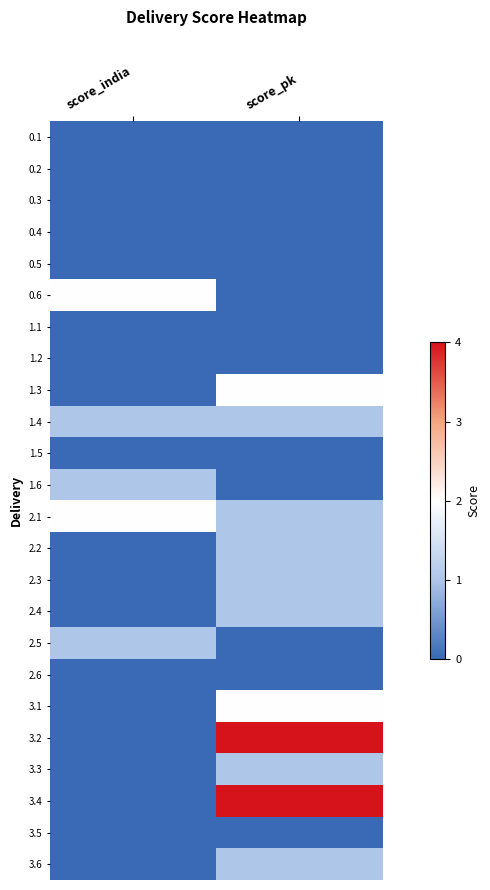

Reading right to left, extract all data points from this chart.

0.1: score_pk=0	score_india=0
0.2: score_pk=0	score_india=0
0.3: score_pk=0	score_india=0
0.4: score_pk=0	score_india=0
0.5: score_pk=0	score_india=0
0.6: score_pk=0	score_india=2
1.1: score_pk=0	score_india=0
1.2: score_pk=0	score_india=0
1.3: score_pk=2	score_india=0
1.4: score_pk=1	score_india=1
1.5: score_pk=0	score_india=0
1.6: score_pk=0	score_india=1
2.1: score_pk=1	score_india=2
2.2: score_pk=1	score_india=0
2.3: score_pk=1	score_india=0
2.4: score_pk=1	score_india=0
2.5: score_pk=0	score_india=1
2.6: score_pk=0	score_india=0
3.1: score_pk=2	score_india=0
3.2: score_pk=4	score_india=0
3.3: score_pk=1	score_india=0
3.4: score_pk=4	score_india=0
3.5: score_pk=0	score_india=0
3.6: score_pk=1	score_india=0